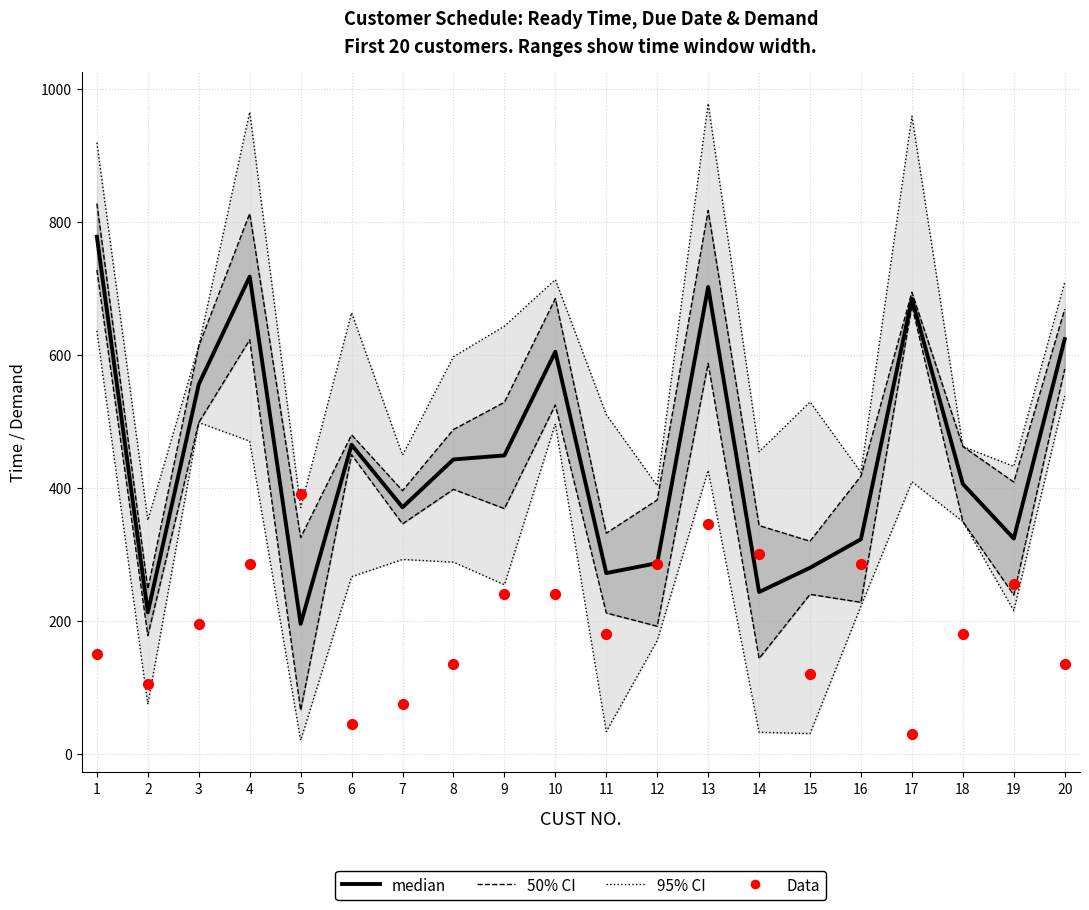

What are all the series names shown in the legend?

95% CI, 50% CI, median, Data